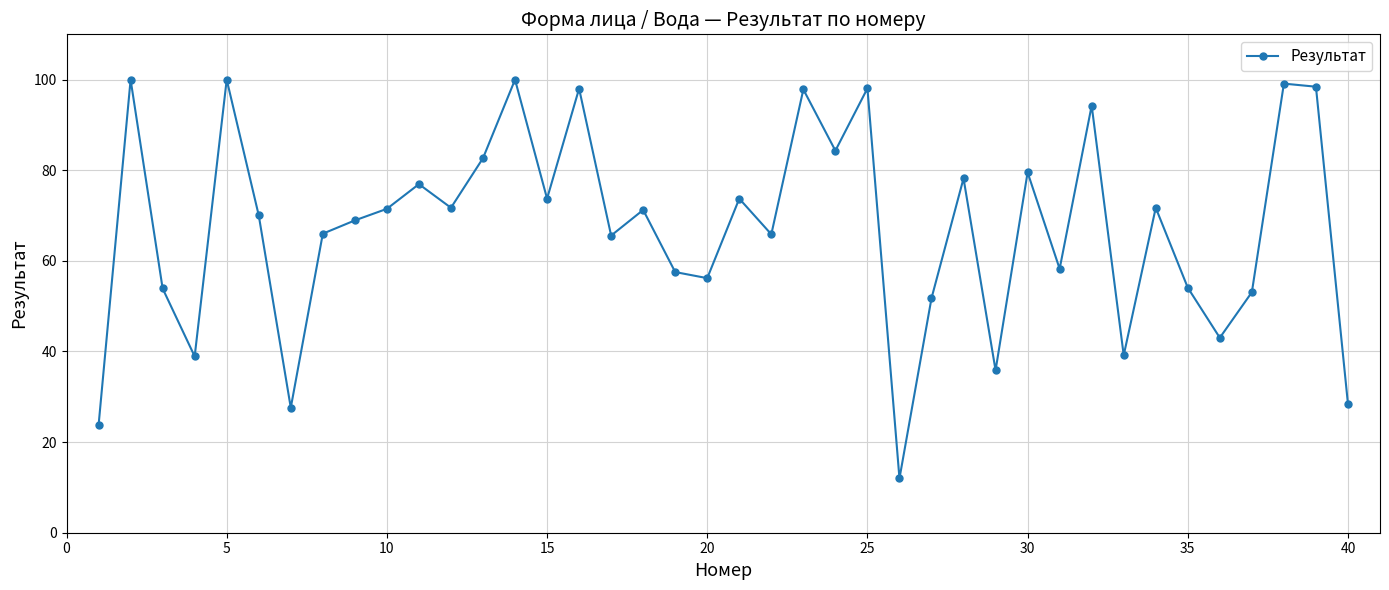

What is the difference between the second highest and minimum values?

88.0